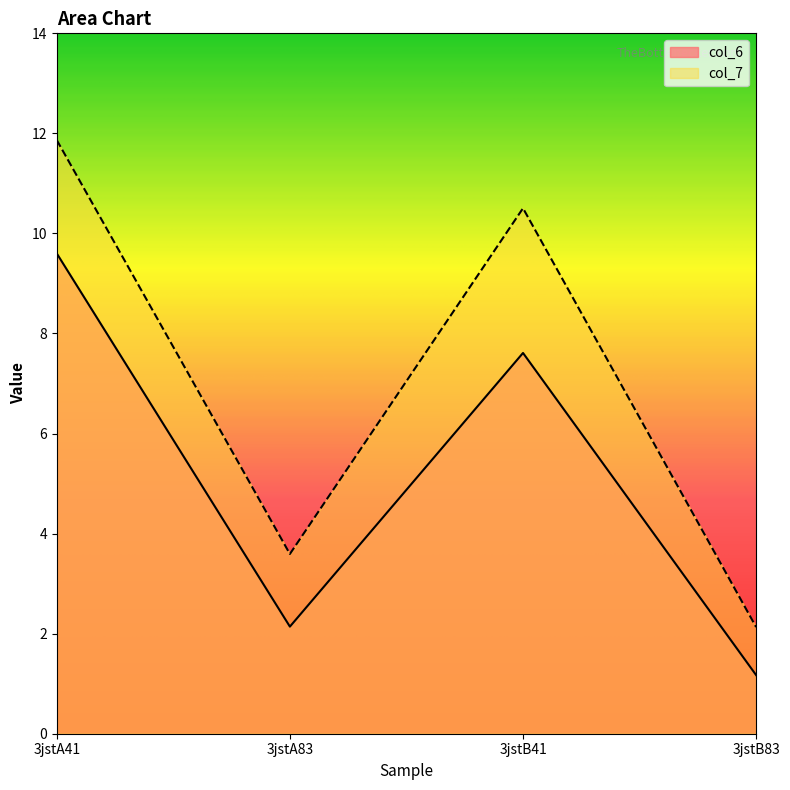

Reading left to right, extract all data points from this chart.

col_6: 9.6	2.1	7.6	1.2
col_7: 11.9	3.6	10.5	2.1